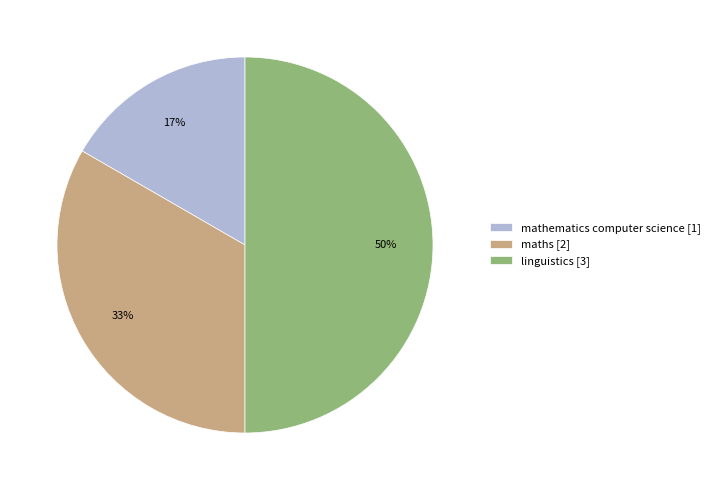

Is it true that mathematics computer science is 17% of the pie?

True